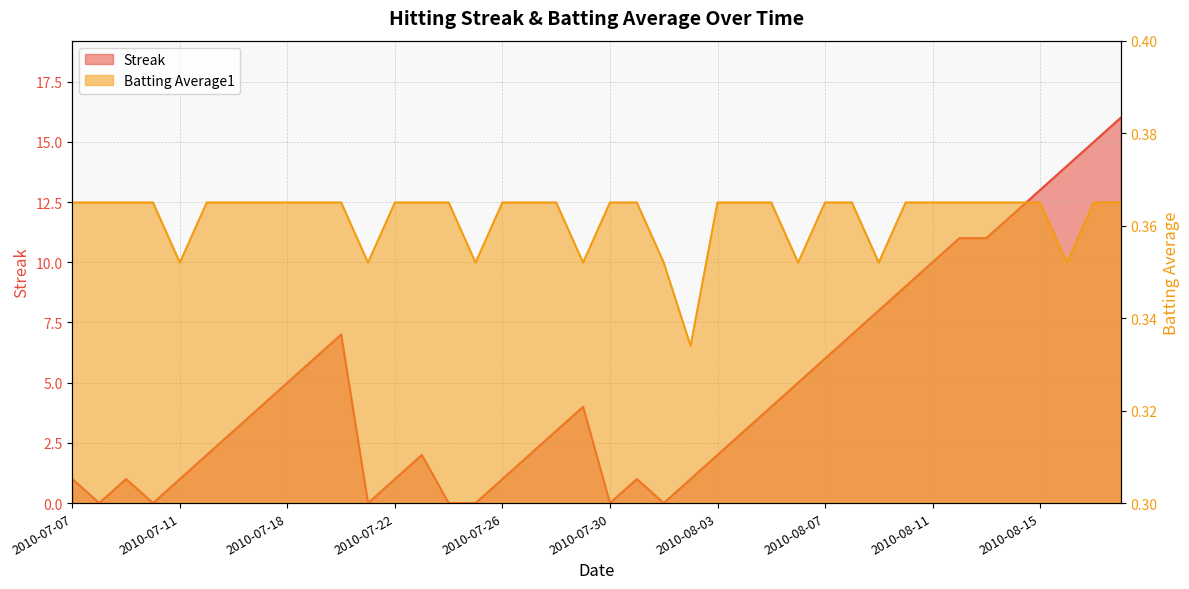

Which series ends up on top after the final intersection of Streak and Batting Average1?

Streak